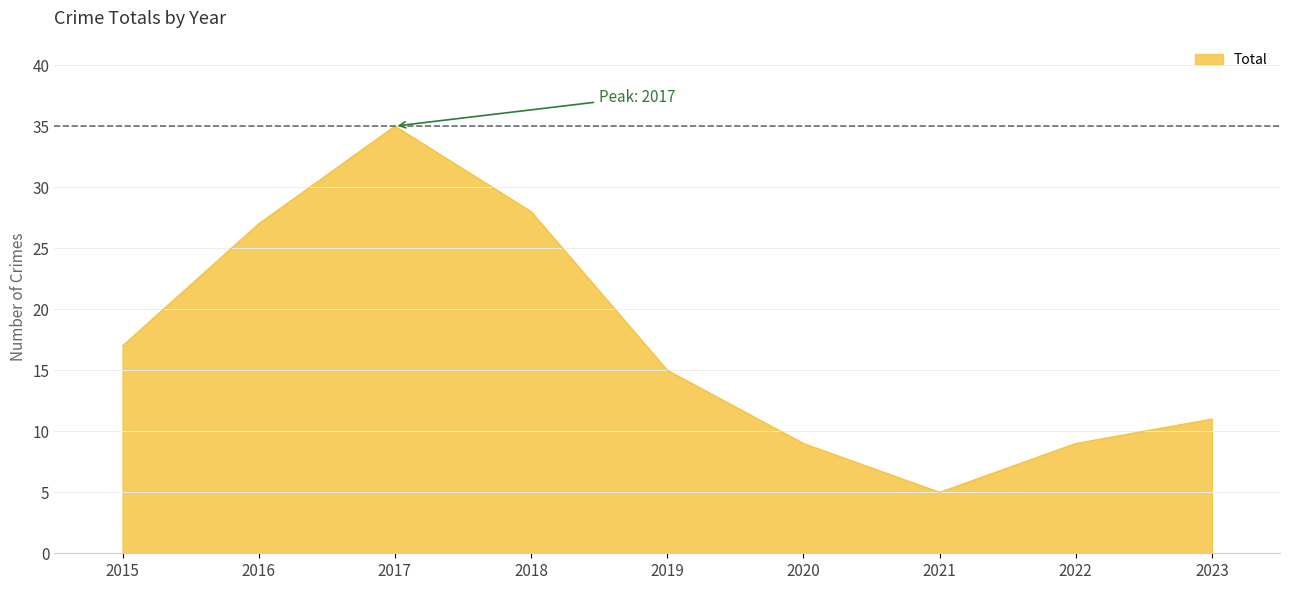

True or false: there are more than 0 points higher than both neighbors.

True